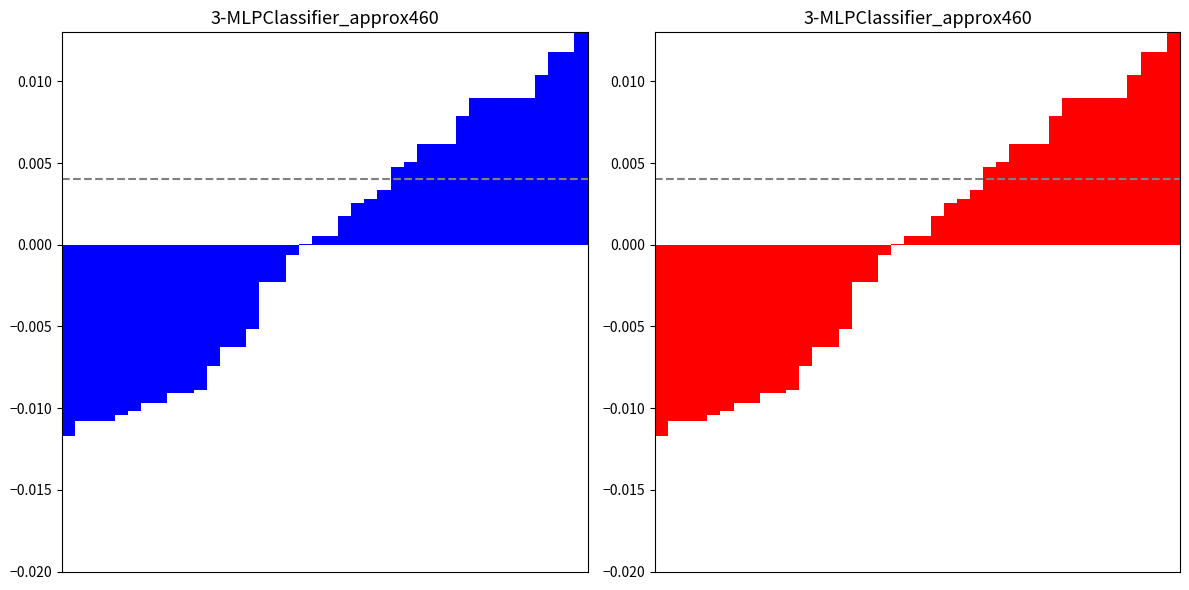

List the labels in order of value, largest first.

39, 37, 38, 36, 31, 32, 33, 34, 35, 30, 27, 28, 29, 26, 25, 24, 23, 22, 21, 19, 20, 18, 17, 15, 16, 14, 12, 13, 11, 10, 8, 9, 6, 7, 5, 4, 1, 2, 3, 0